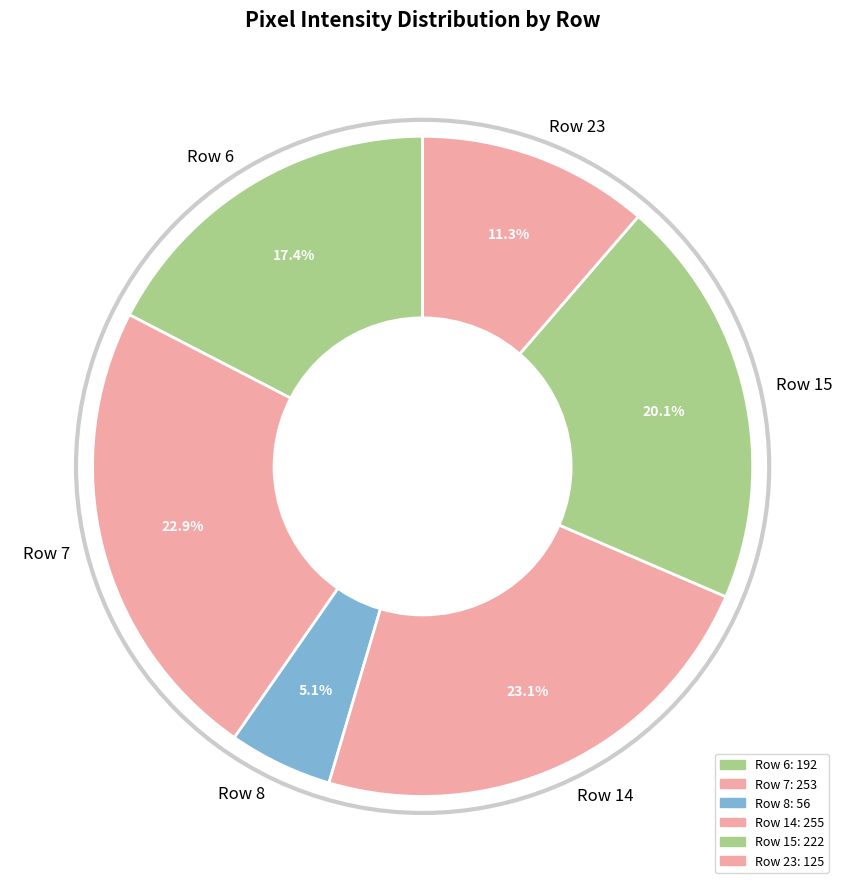

Which category has the smallest portion of the pie?

Row 8